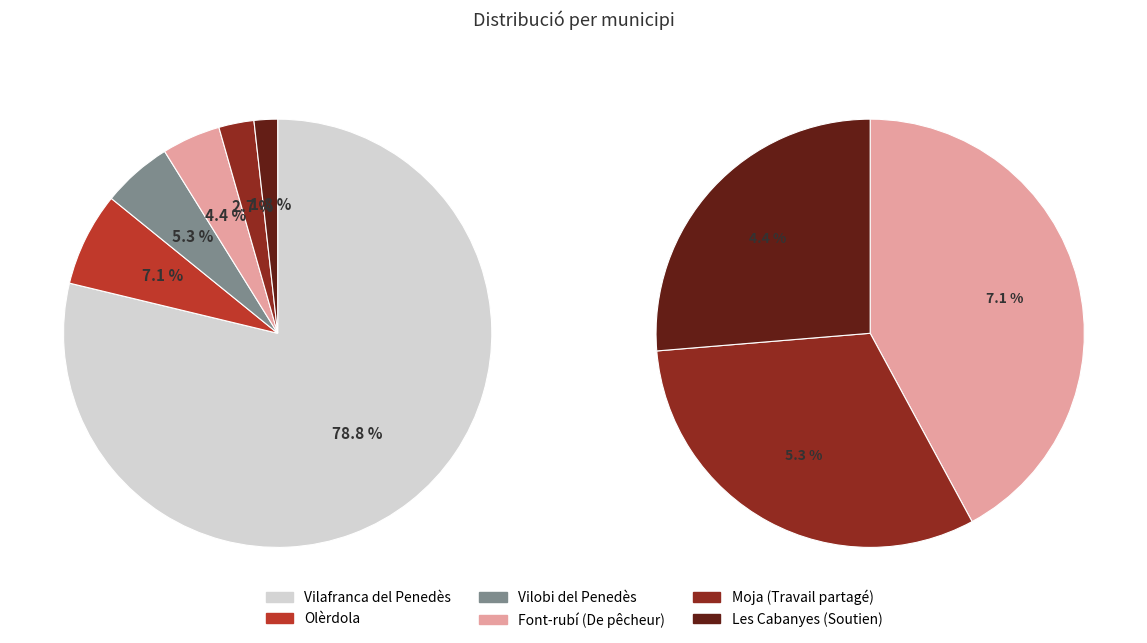

Rank the categories by value from lowest to highest.

Les Cabanyes, Moja, Font-rubí, Vilobi del Penedès, Olèrdola, Vilafranca del Penedès